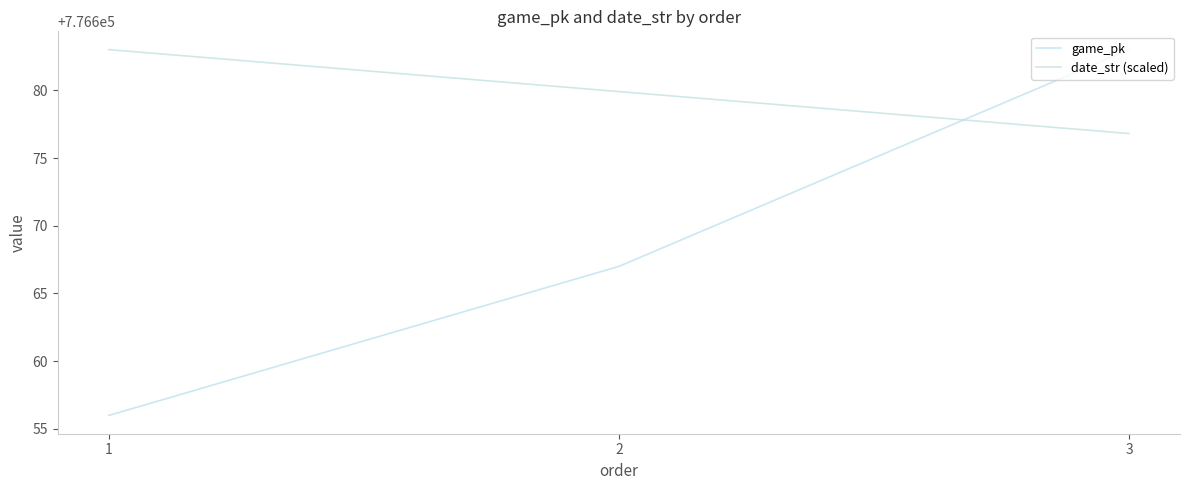

What is the sum of the game_pk values at 2 and 3?

1553350.0